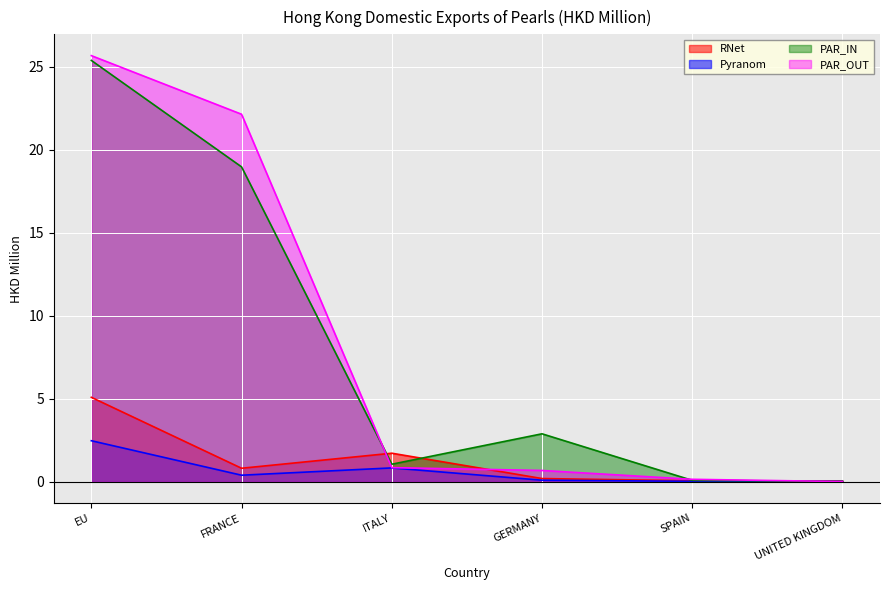

What value does the RNet series have at EU?

5.1